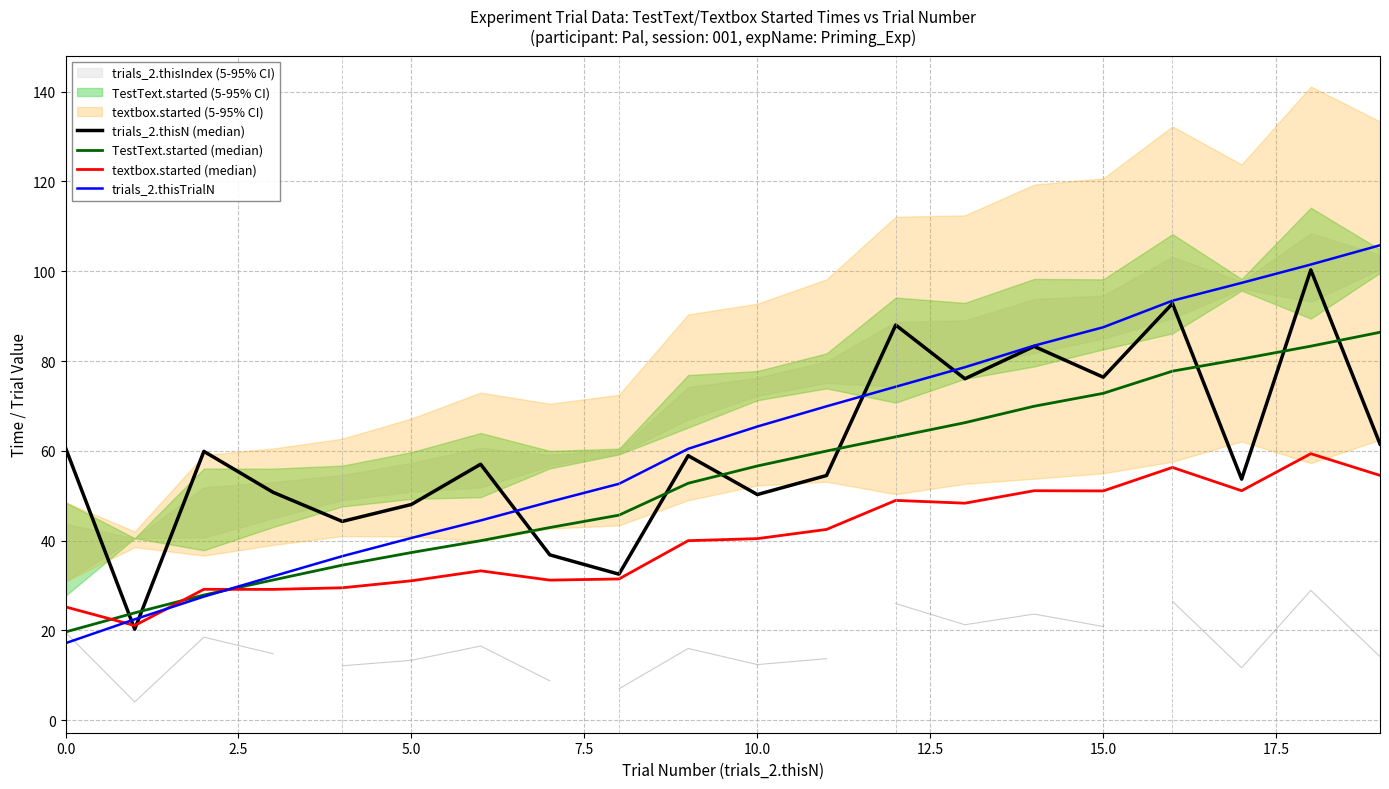

The value of trials_2.thisTrialN at 0.0 is 6.1. True or false?

False